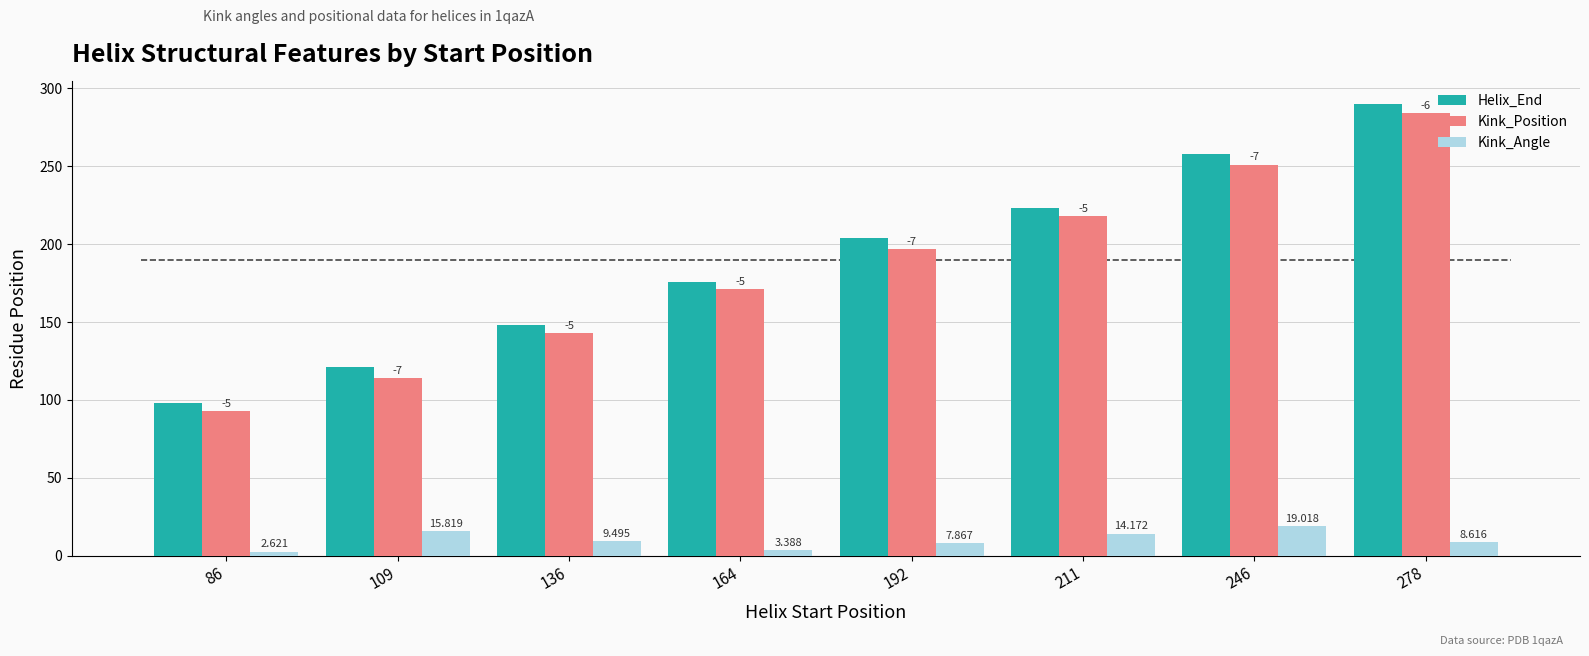

Count the number of categories in the chart.

8